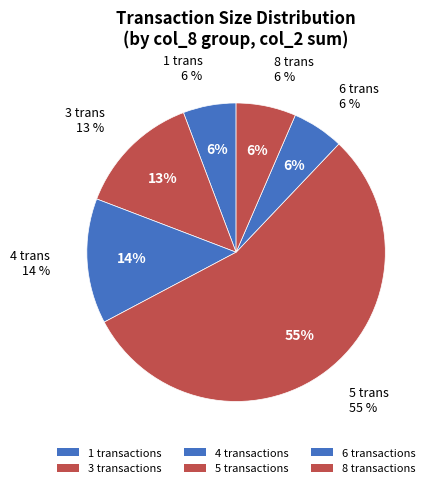

Which category has the smallest portion of the pie?

6